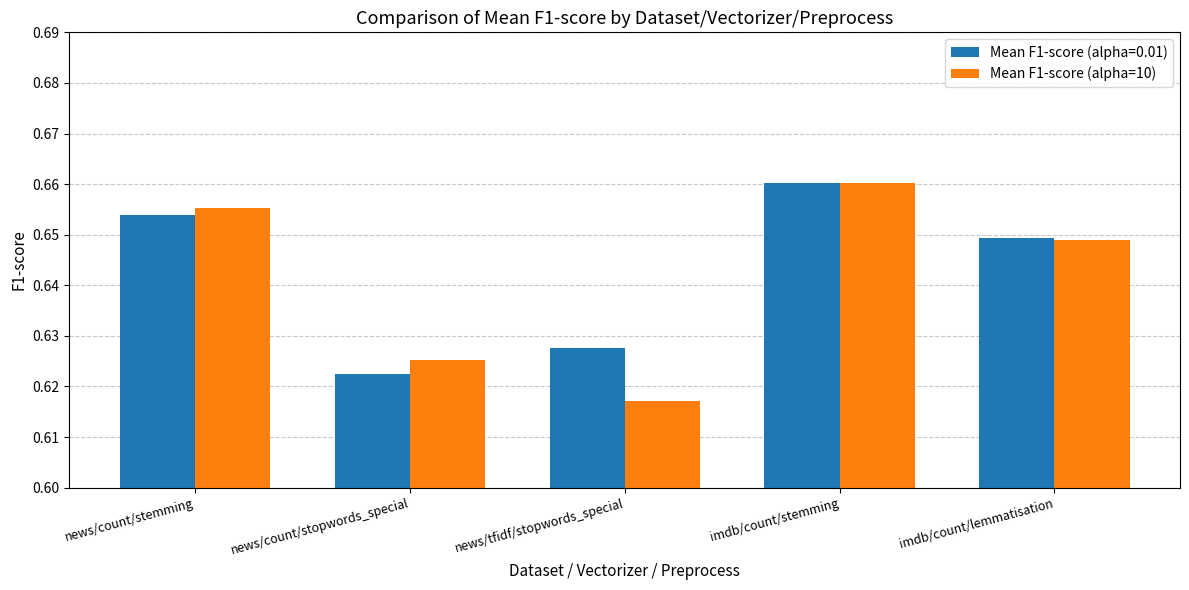

Does the chart contain stacked bars?

No